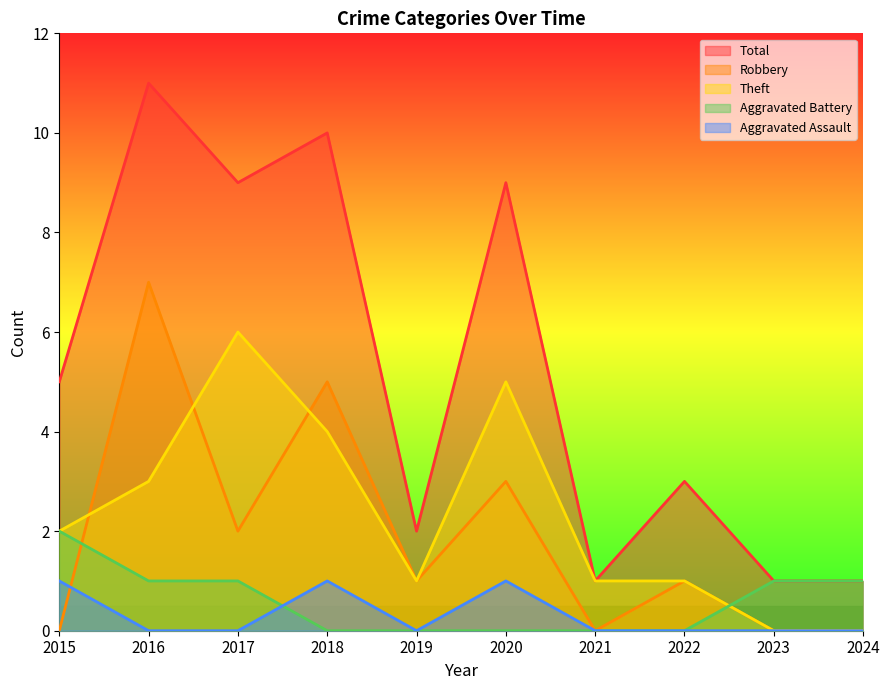

What are all the series names shown in the legend?

Total, Robbery, Theft, Aggravated Battery, Aggravated Assault